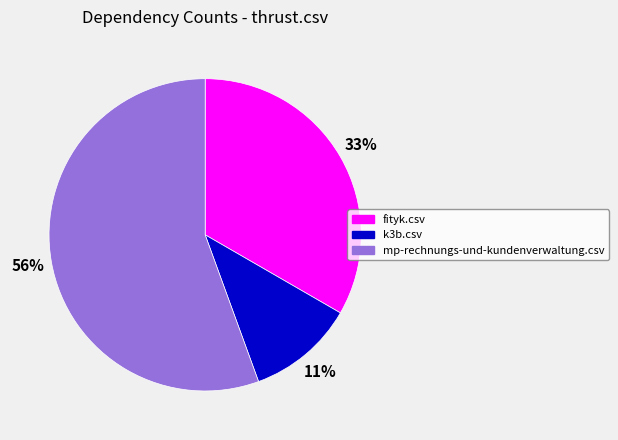

Which has a higher value, mp-rechnungs-und-kundenverwaltung.csv or fityk.csv?

mp-rechnungs-und-kundenverwaltung.csv